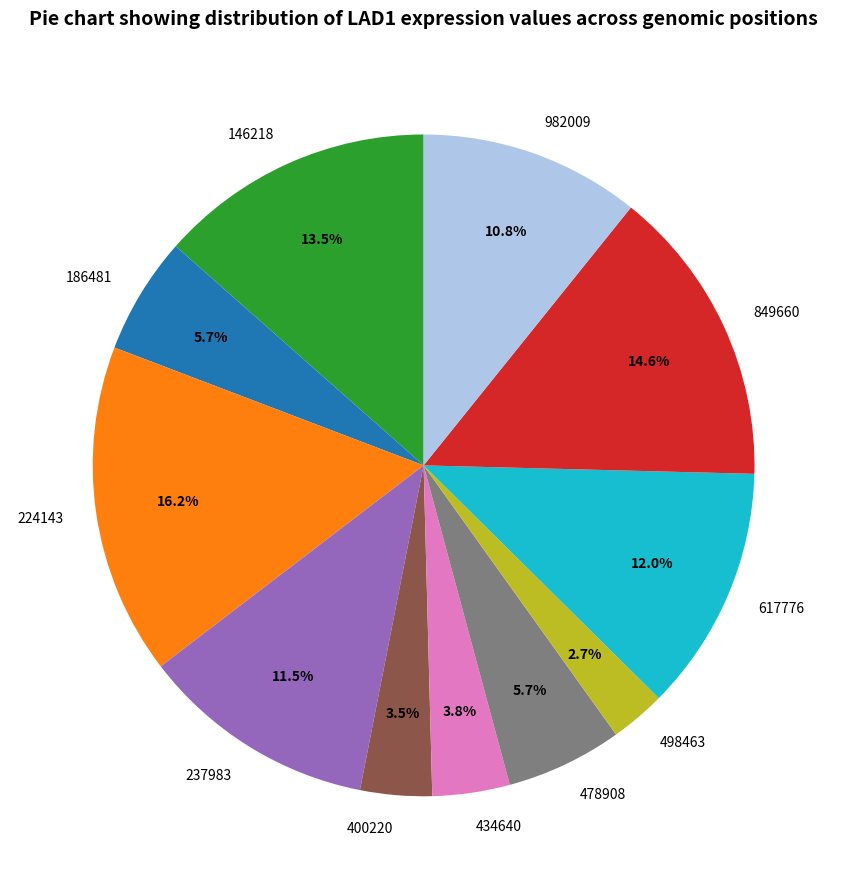

The 224143 slice represents 16% of the pie. True or false?

True